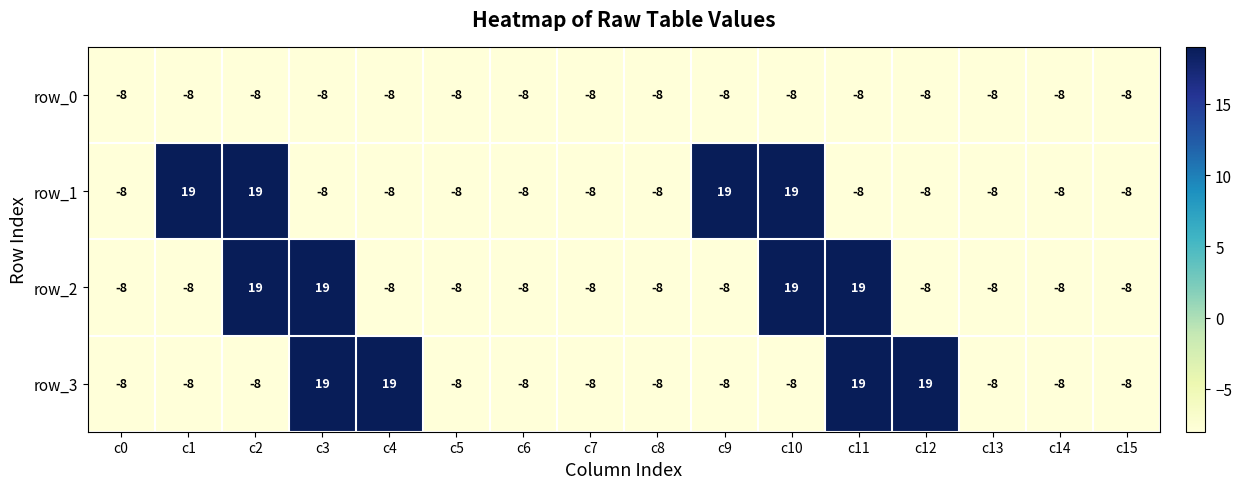

The row_2 series shows -5 at c8. True or false?

False